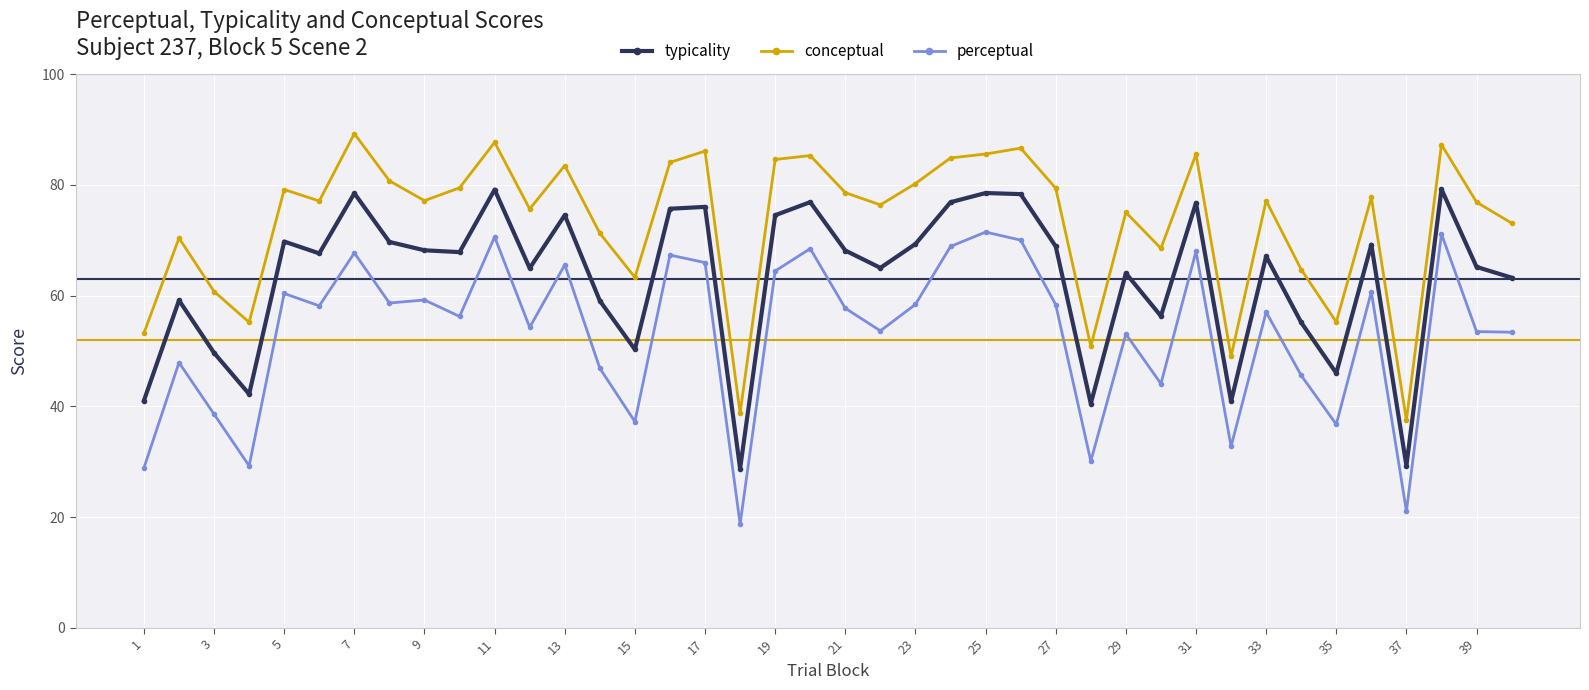

True or false: perceptual has more than 1 points higher than both neighbors.

True